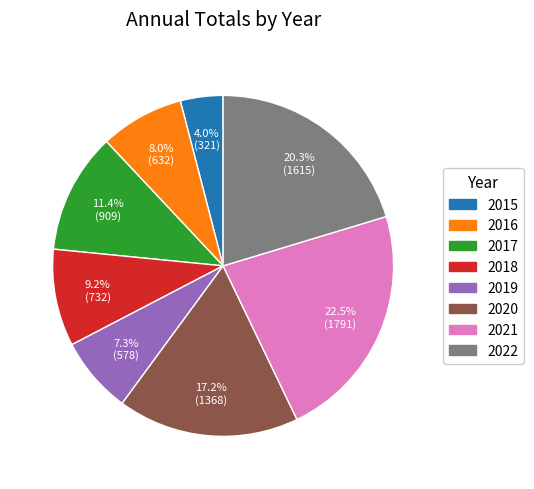

The 2018 slice represents 1% of the pie. True or false?

False